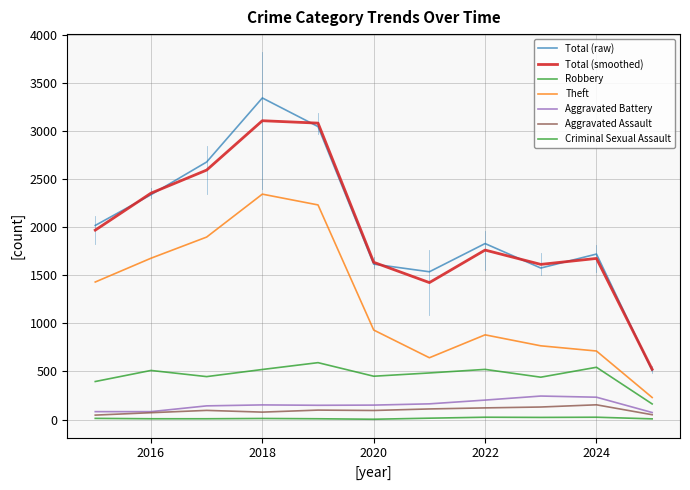

How many lines are shown in the chart?

7